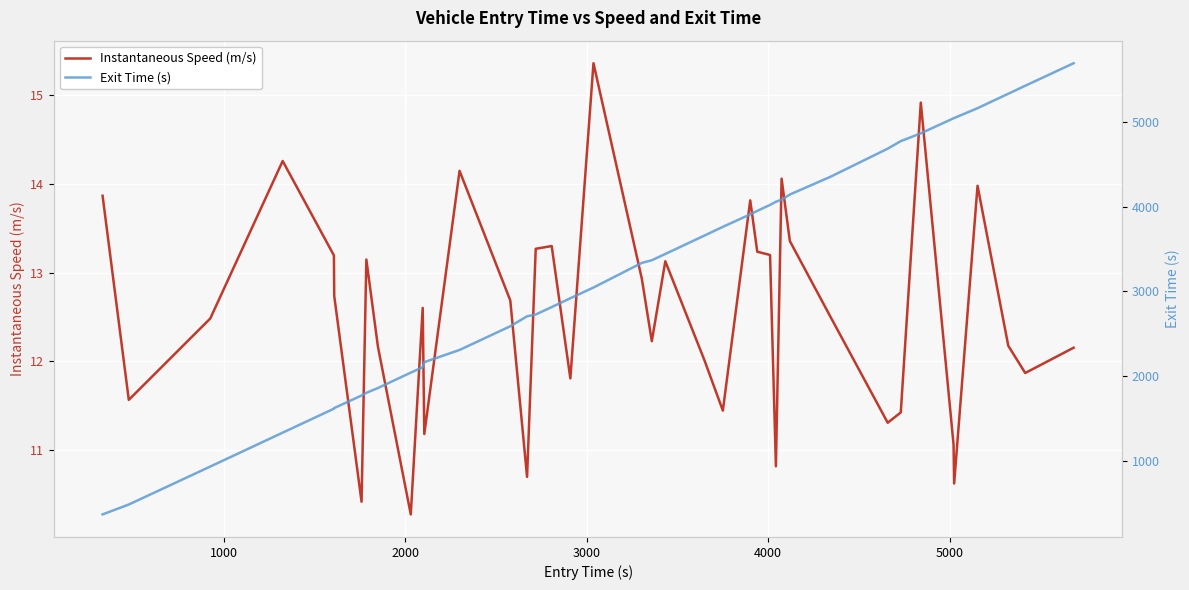

True or false: Instantaneous Speed (m/s) and Exit Time (s) cross at least once.

False